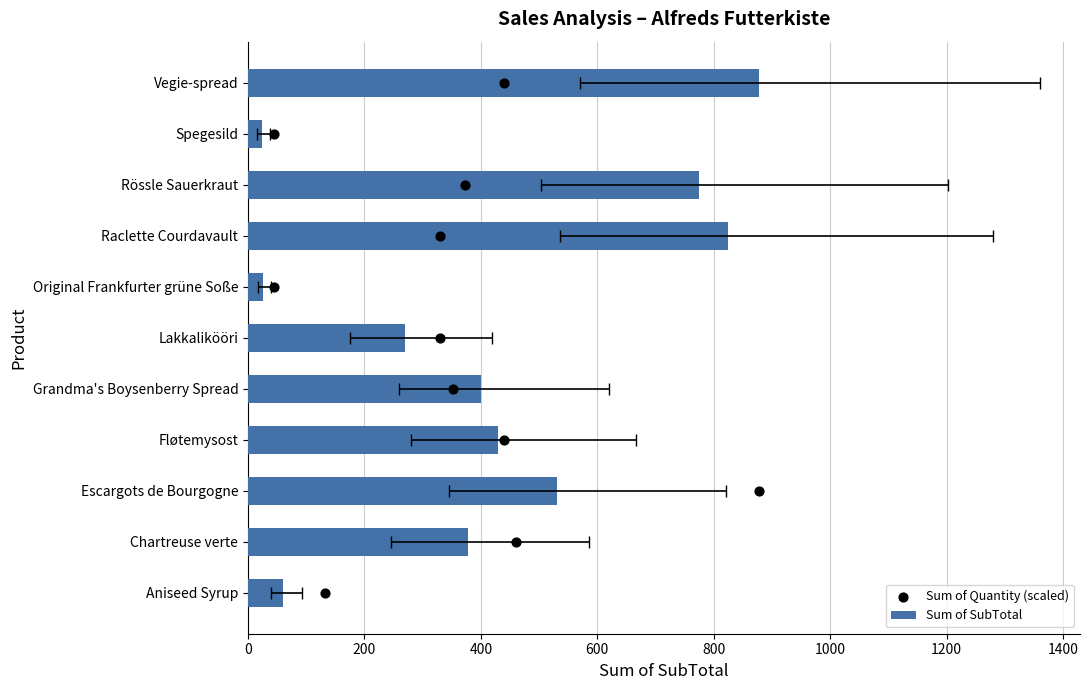

Which series has the largest total across all categories?

Sum of SubTotal